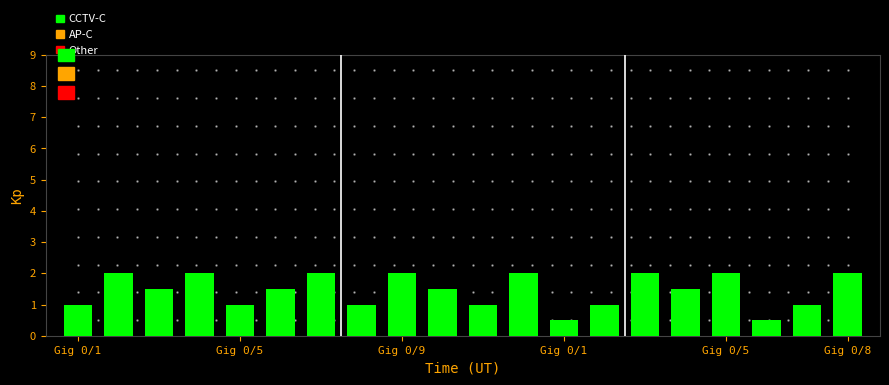

What is the smallest value displayed?

0.5